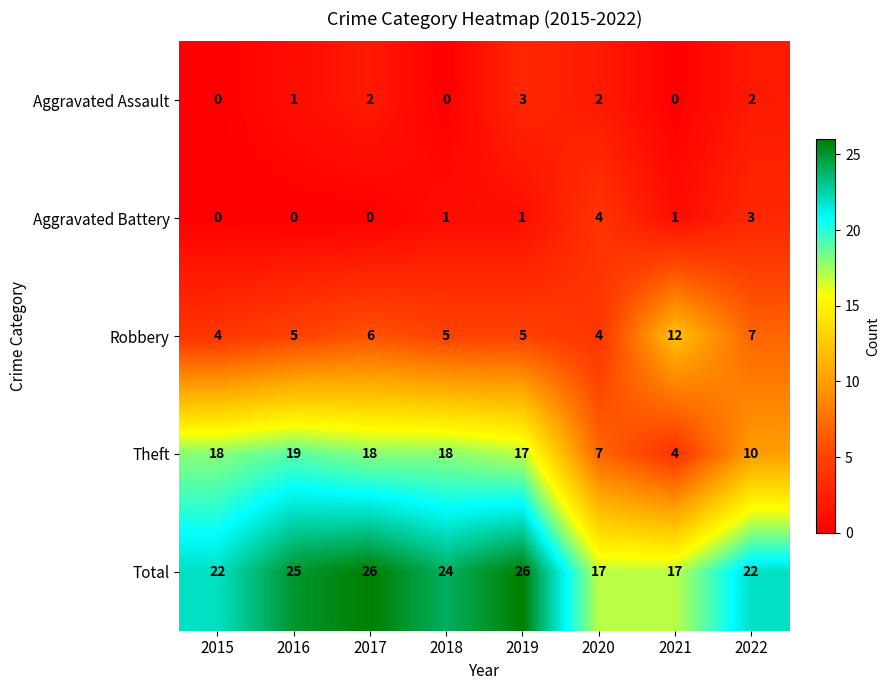

What is the spread (max minus min) of values at 2017?

26